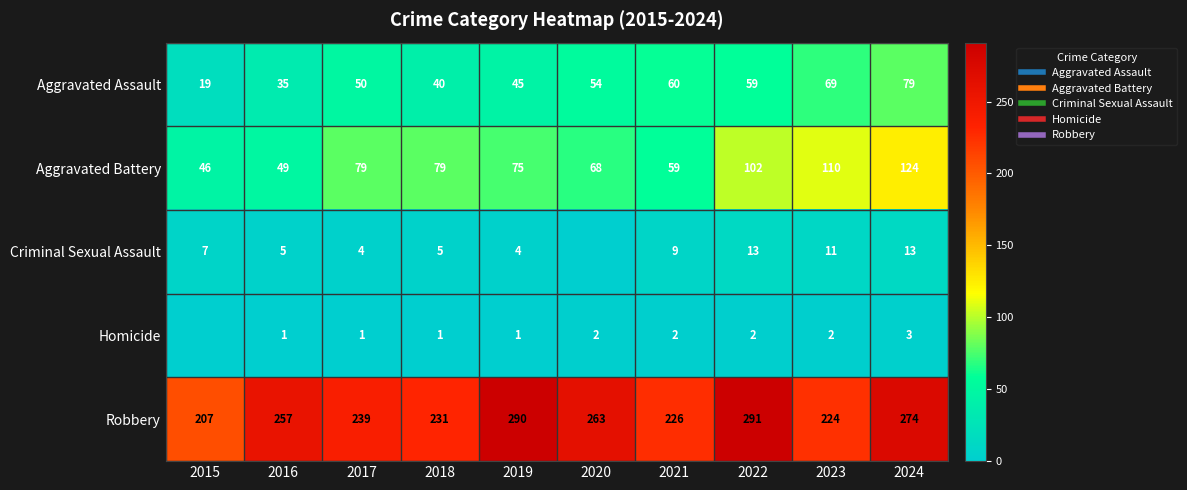

Which label corresponds to the smallest value in the chart?

2020